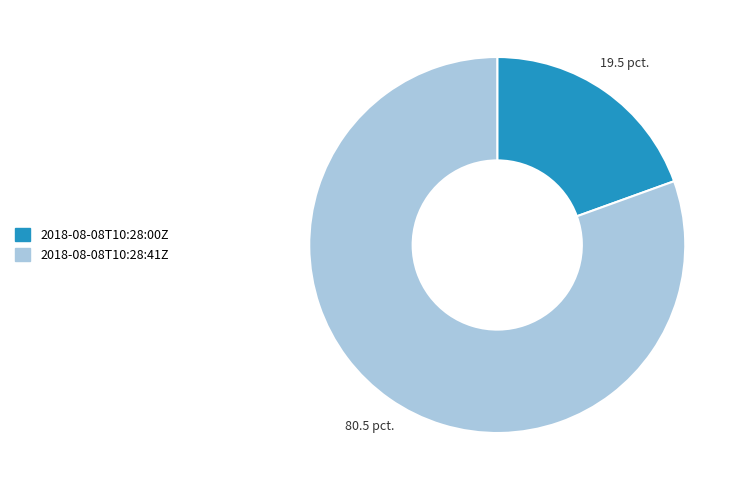

Count the number of slices in the pie.

2